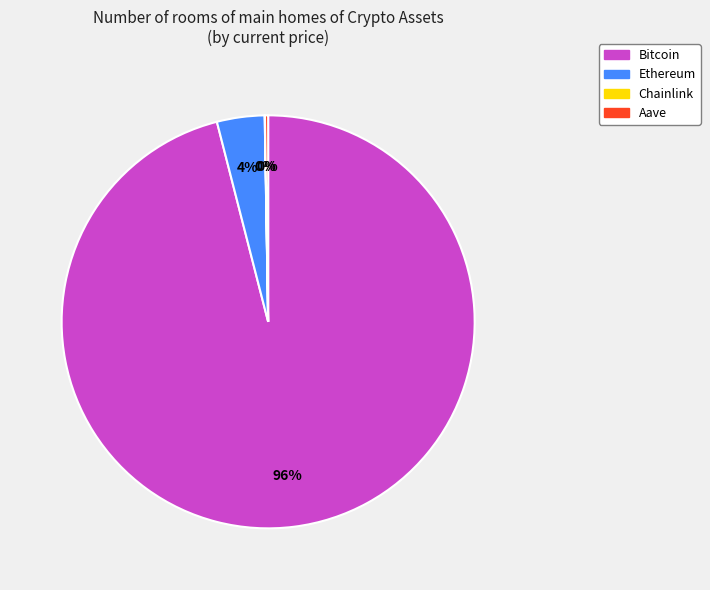

The Ethereum slice represents 4% of the pie. True or false?

True